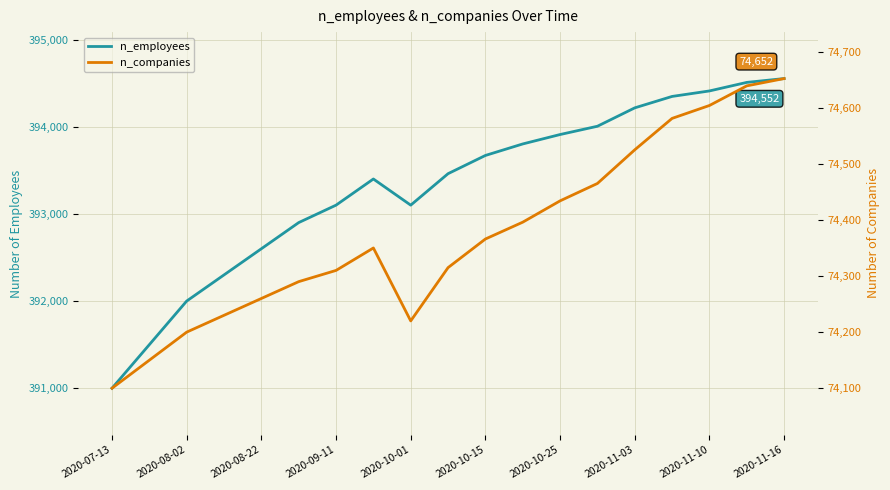

Where does the n_employees series first go above 393461?

2020-10-15